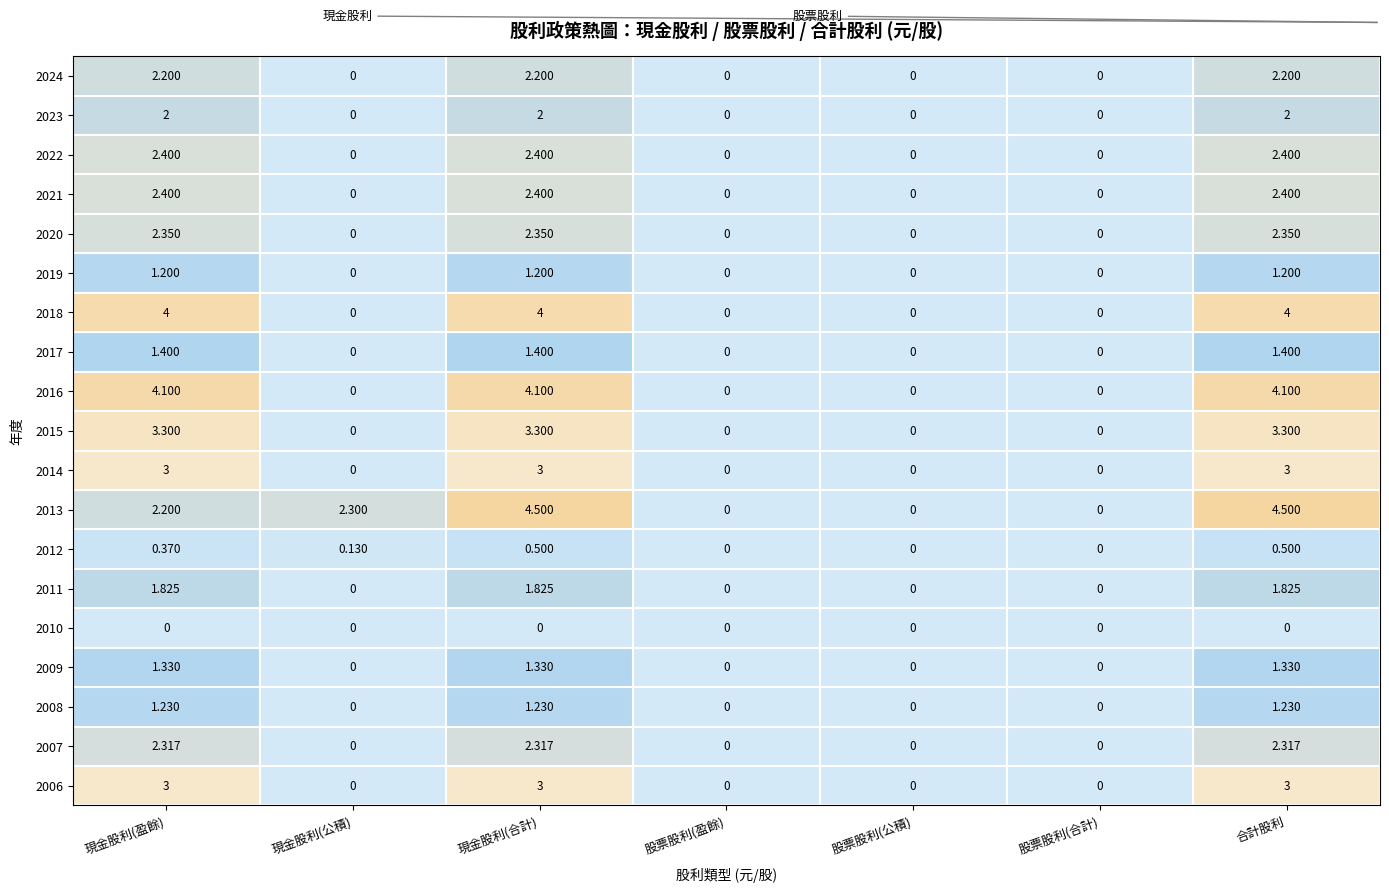

Is the value of 2009 at 合計股利 greater than the value of 2006 at 合計股利?

No